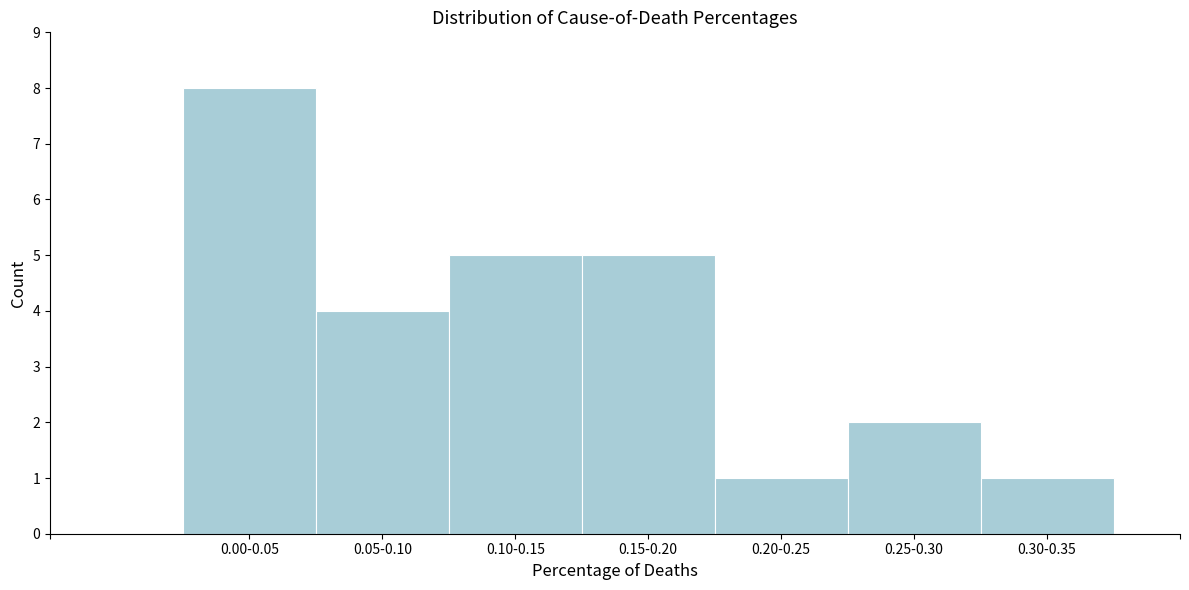

Reading right to left, list all the values displayed in this chart.

1	2	1	5	5	4	8